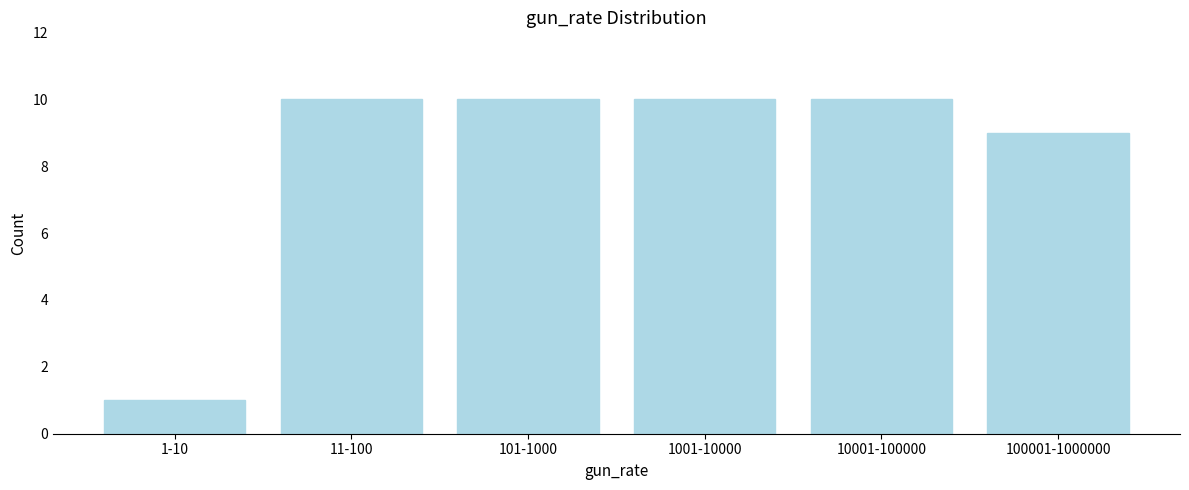

Reading left to right, what are all the values shown in this chart?

1	10	10	10	10	9